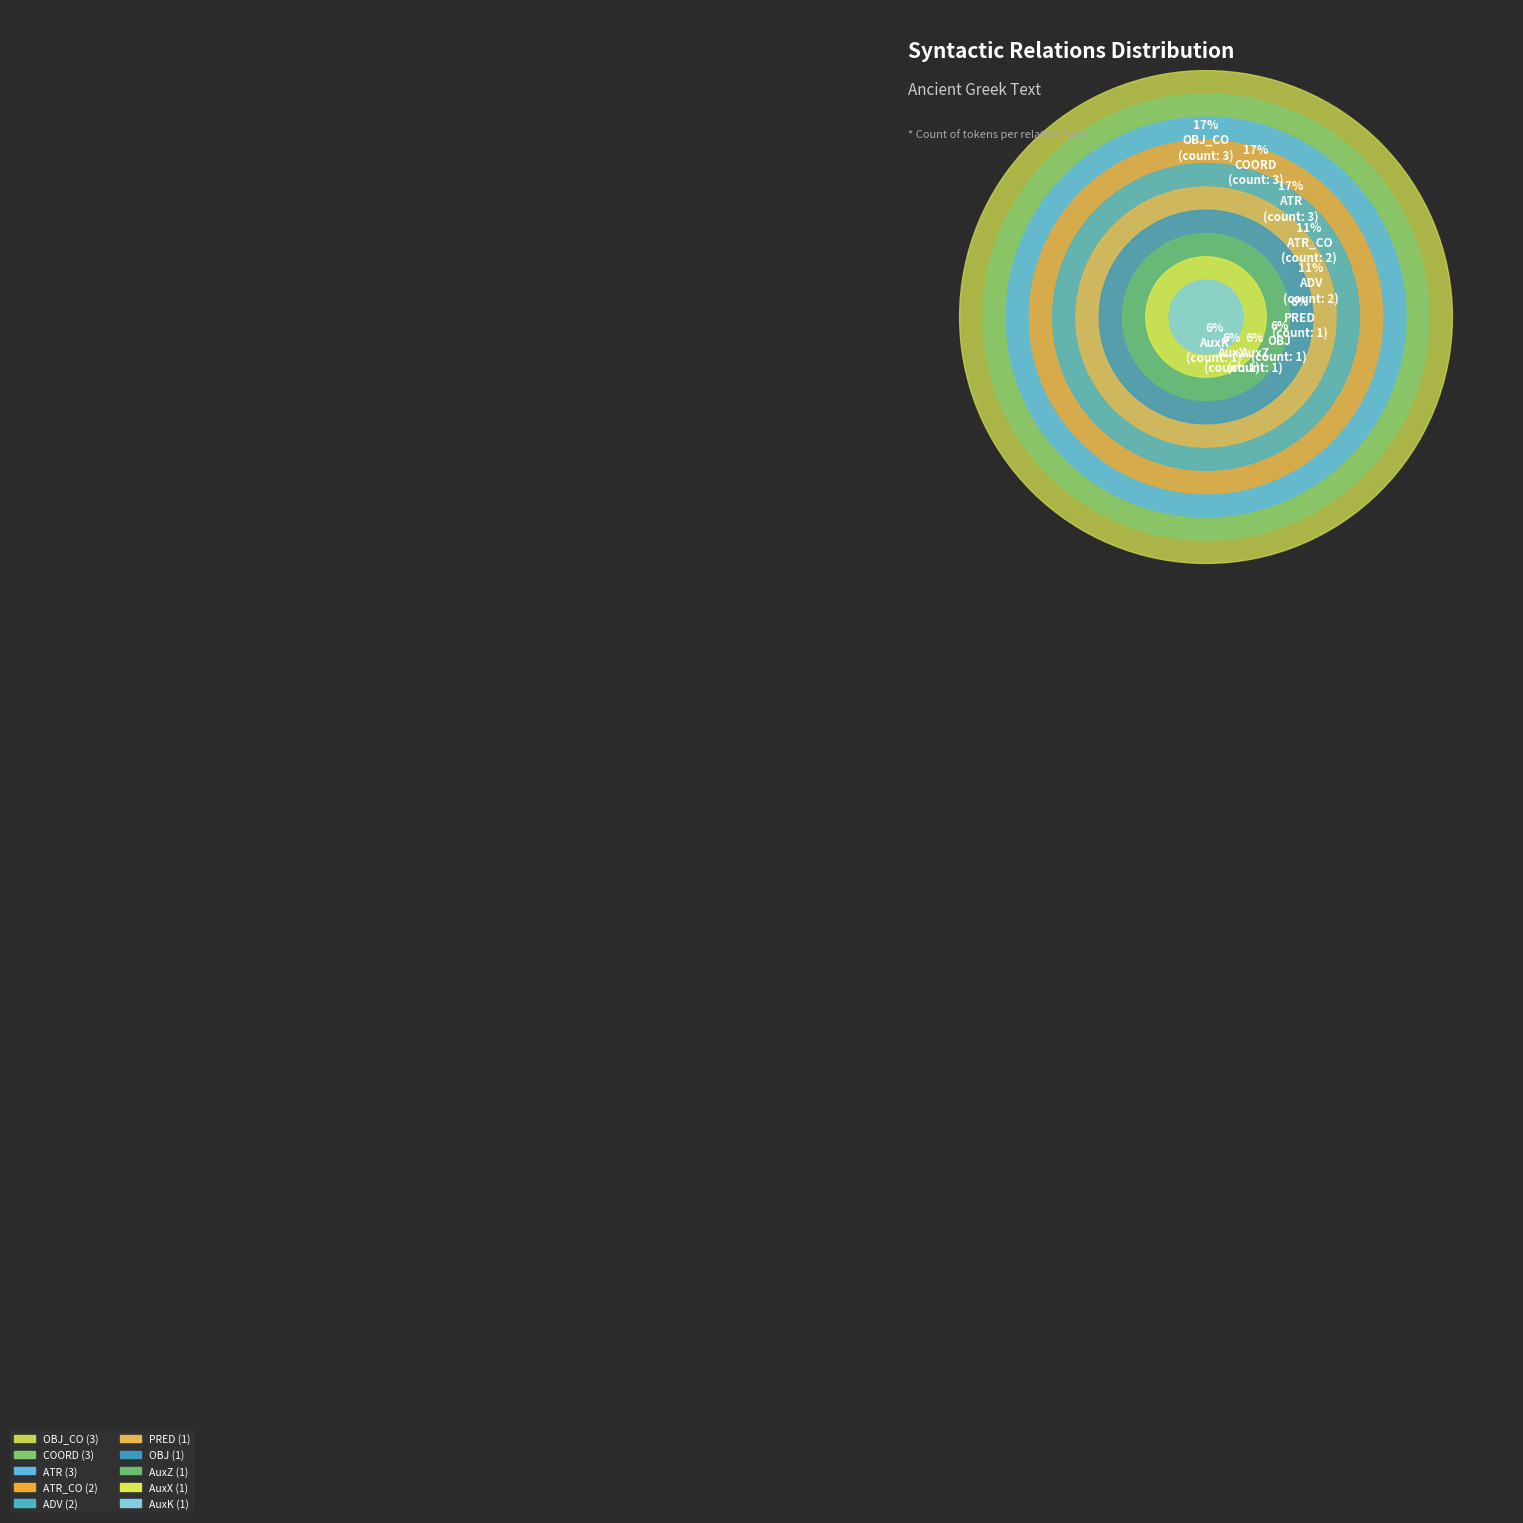

Is it true that ADV is 11% of the pie?

True